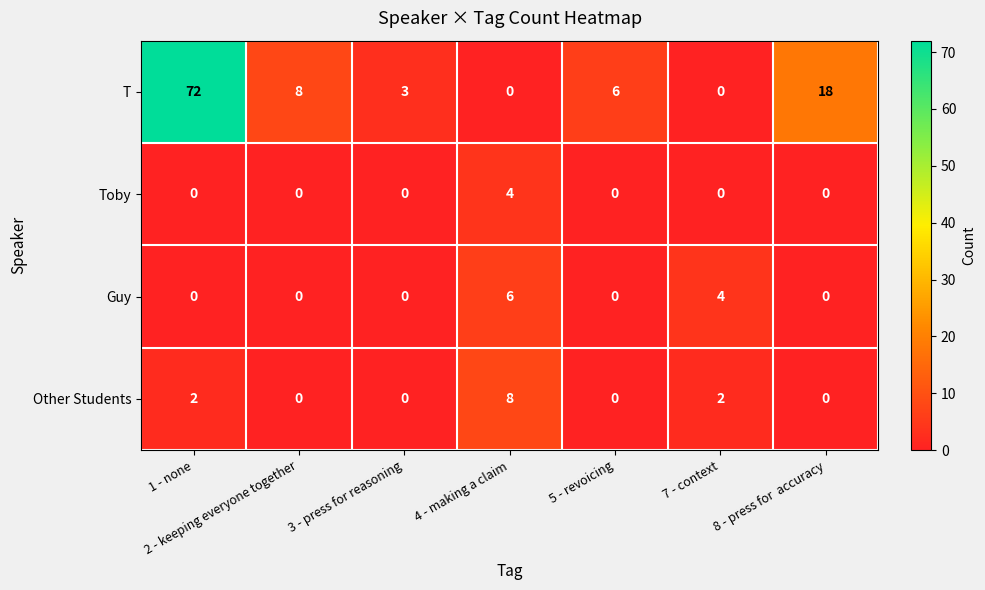

The value of Other Students at 5 - revoicing is 0. True or false?

True